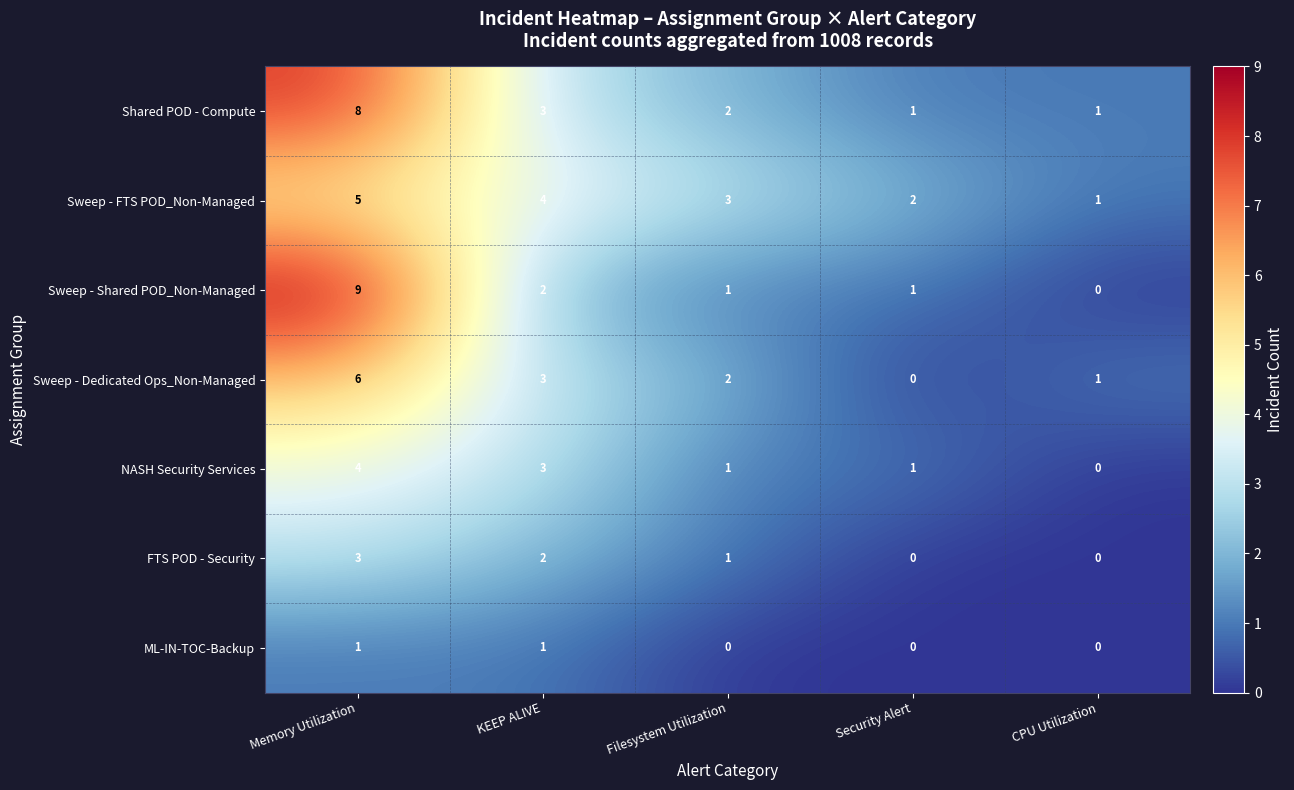

What is the spread (max minus min) of values at Filesystem Utilization?

3